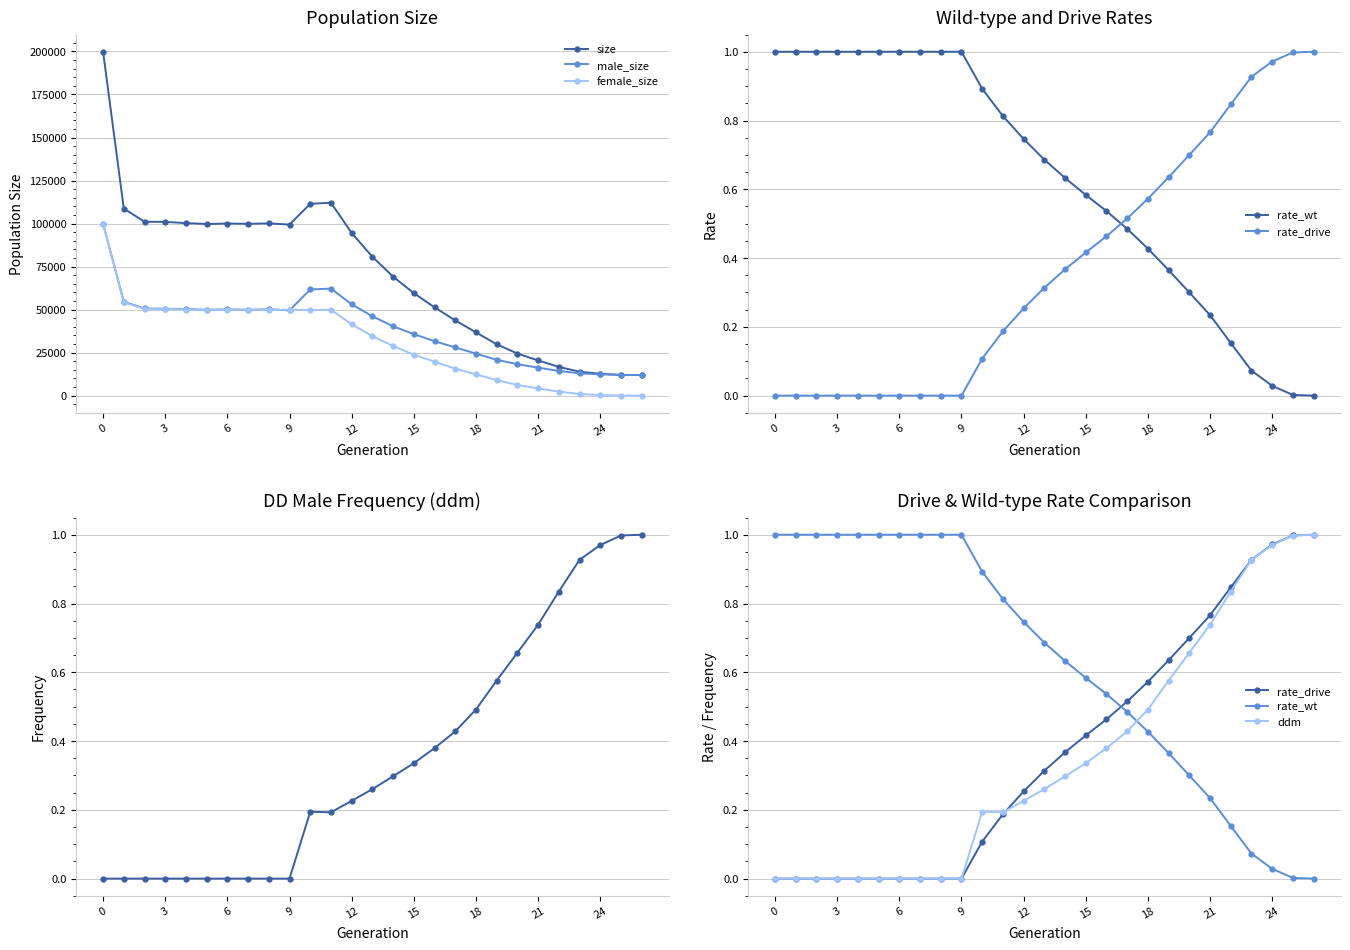

What is the label of the 22nd point from the left?

21